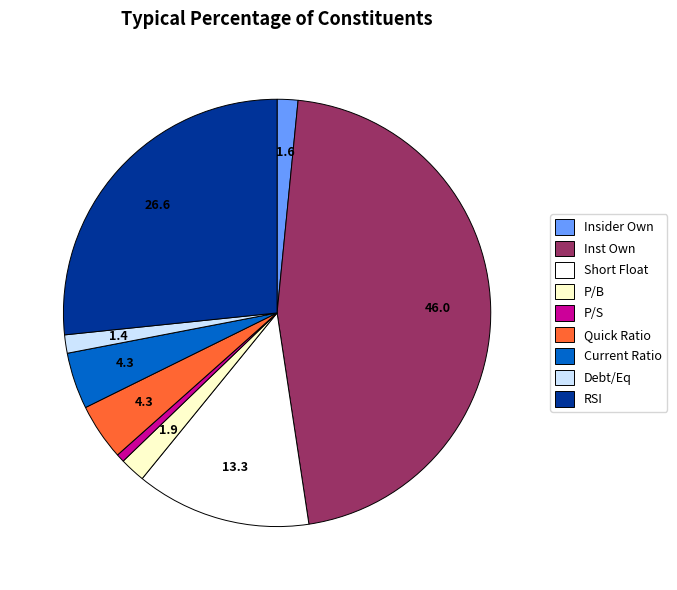

Is there any slice that represents more than half of the pie?

No